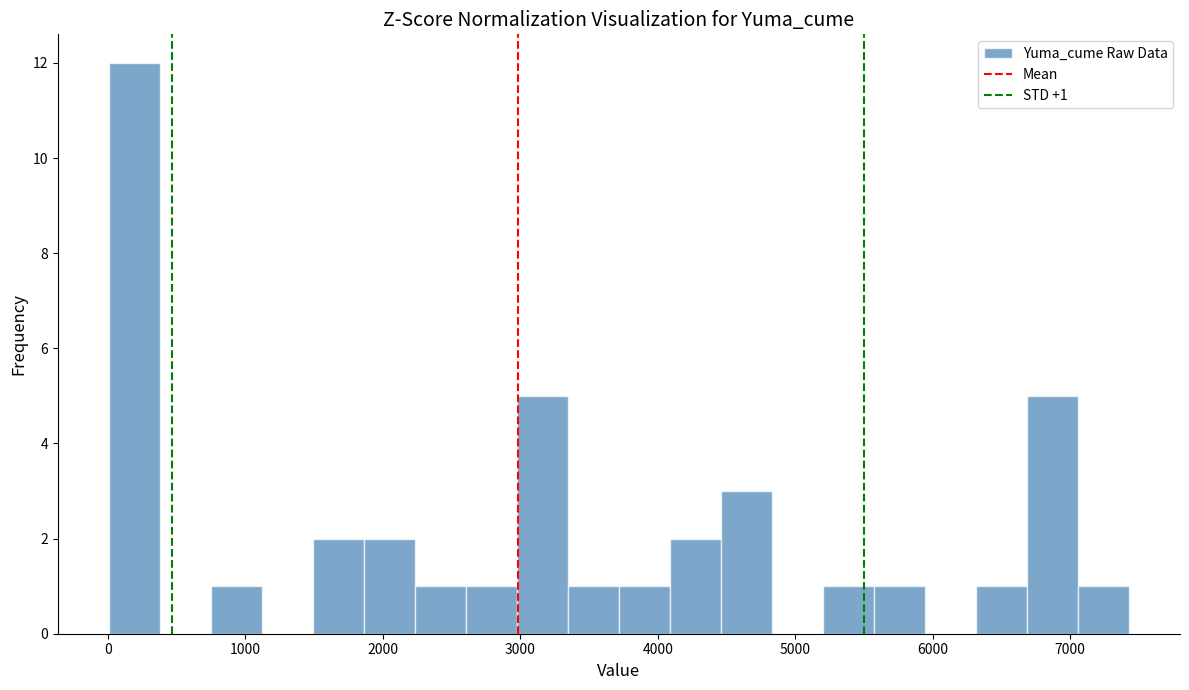

Around what value on the x-axis is the tallest bar? Give the approximate position of its centre, as read against the axis.

200